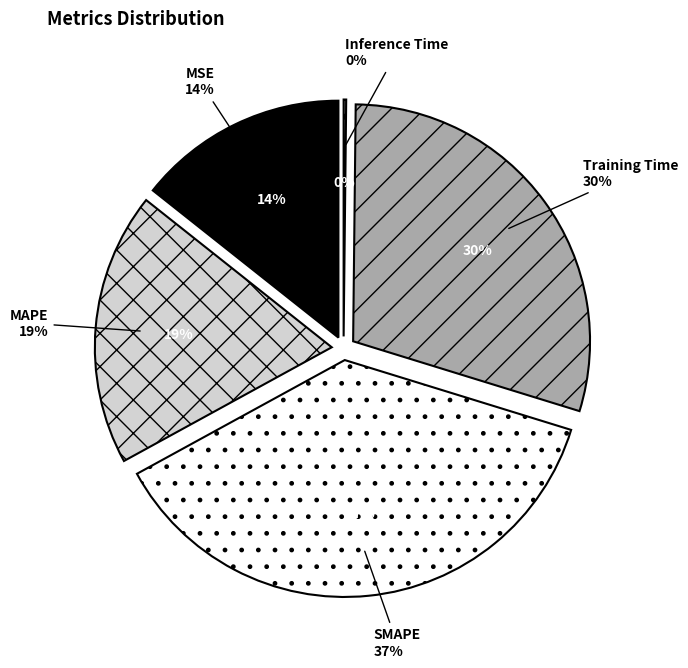

How many slices are in this pie chart?

5